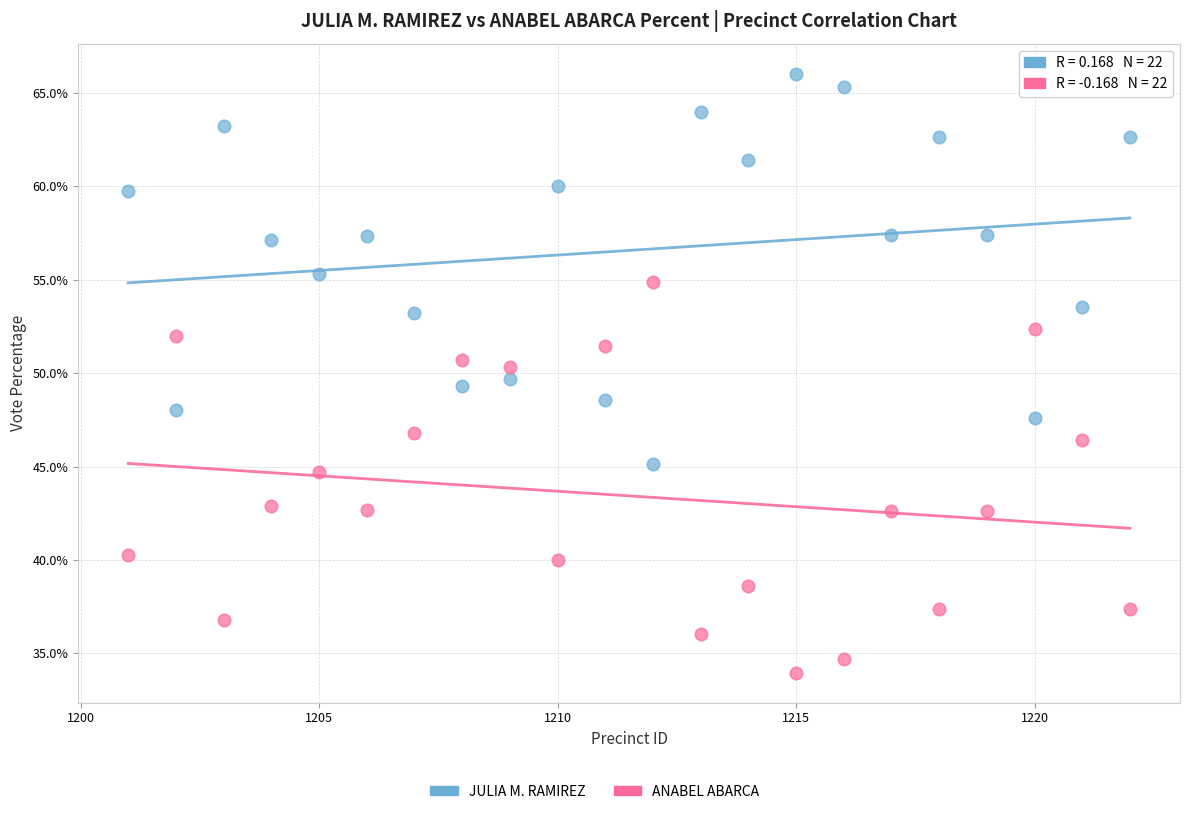

In the ANABEL ABARCA series, what Y value is closest to 44?

44.7